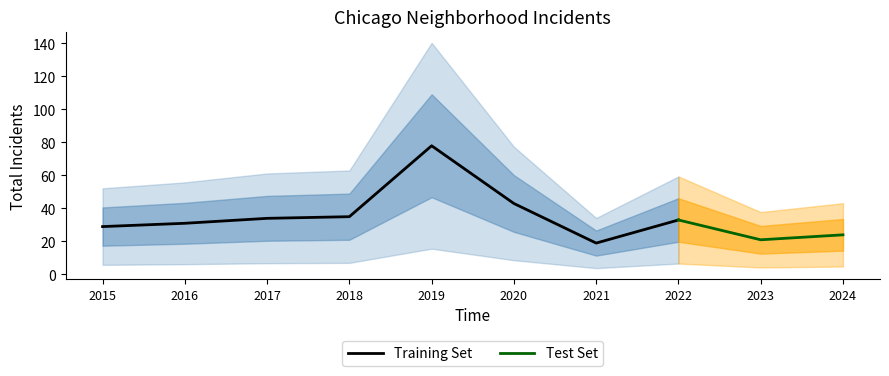

What is the maximum value for Training Set?

78